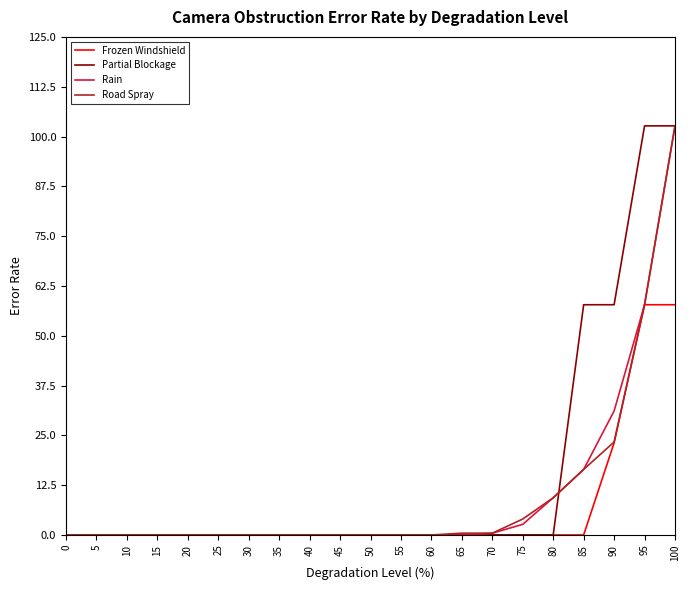

What is the spread (max minus min) of values at 75?

4.0